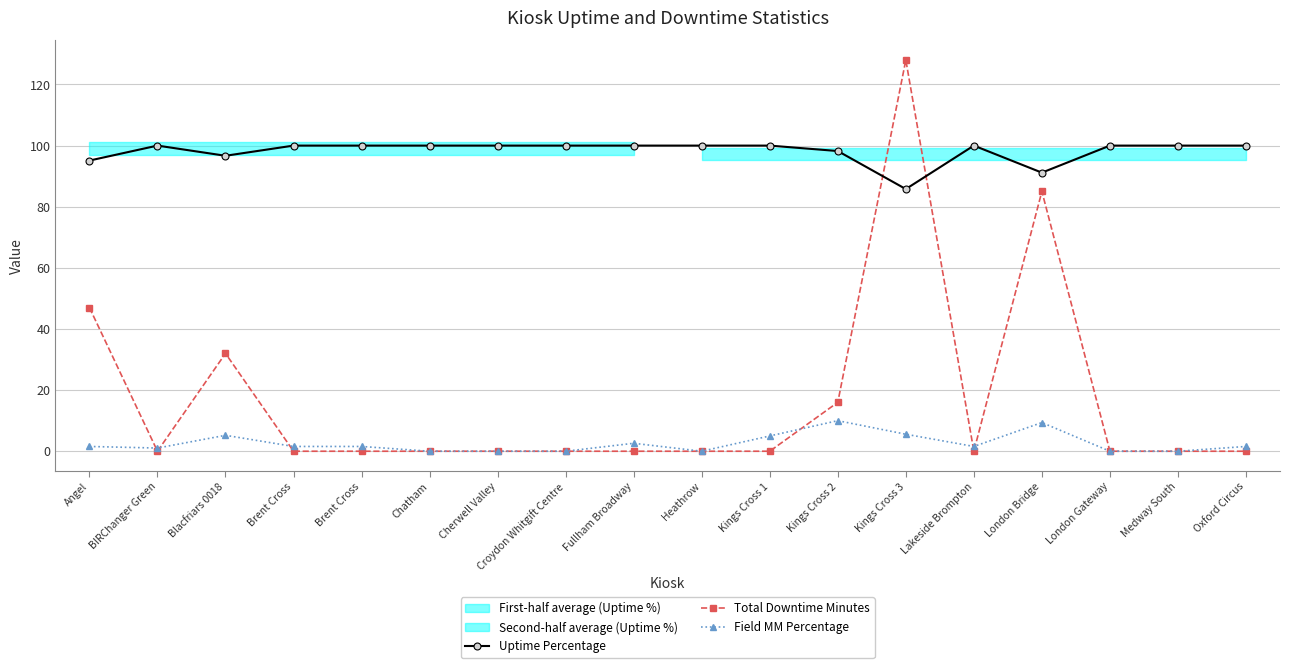

At which category does the chart reach its peak across all series?

Kings Cross 3